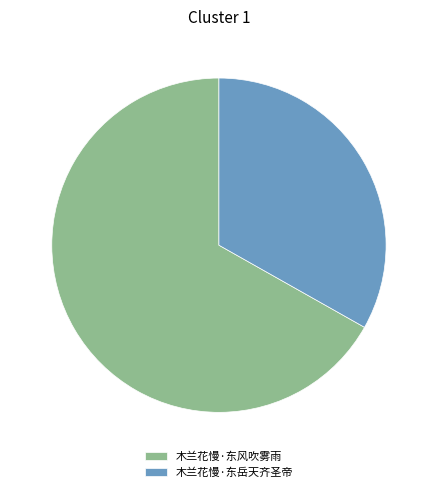

Is there a majority slice in this chart?

Yes